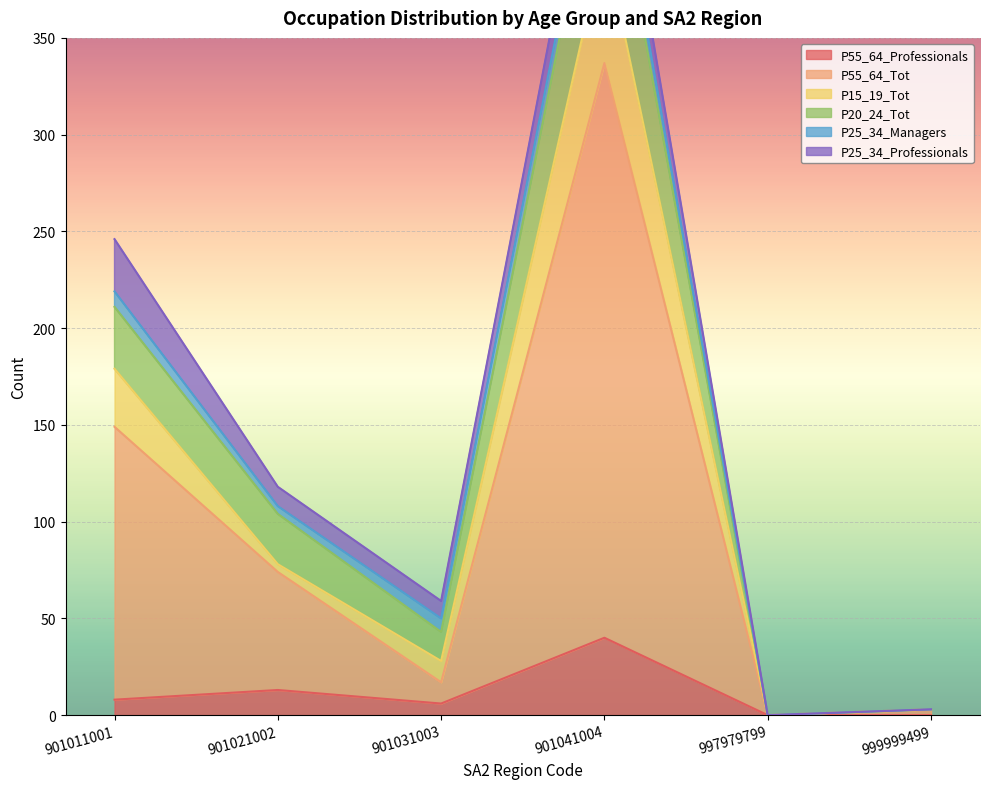

Is it true that P55_64_Professionals equals 0 at 999999499?

True